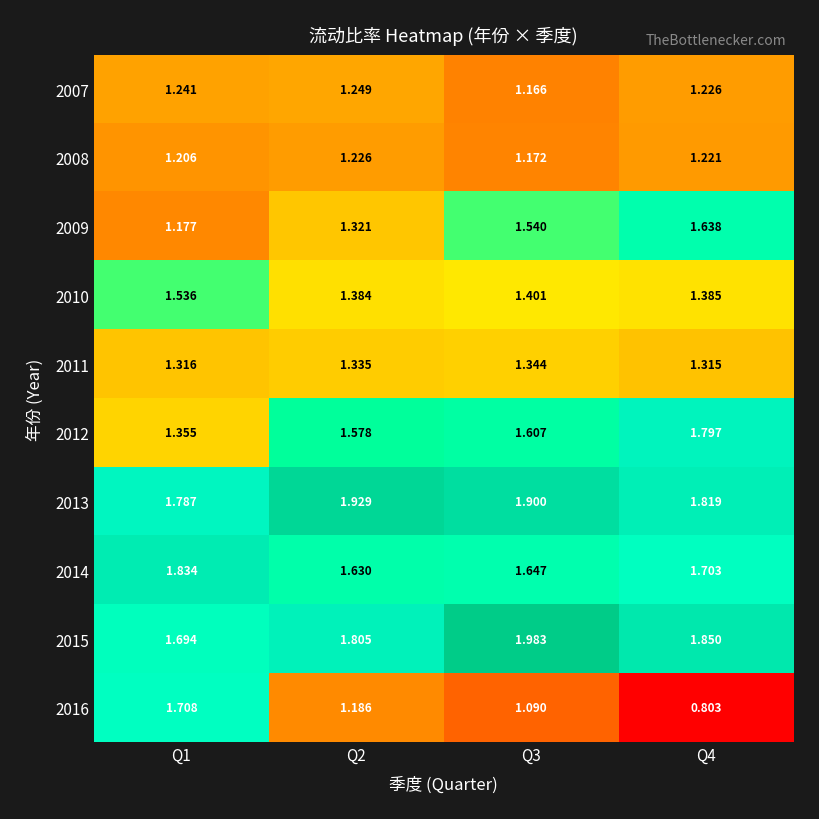

Is the value of 2007 at Q3 greater than the value of 2011 at Q4?

No